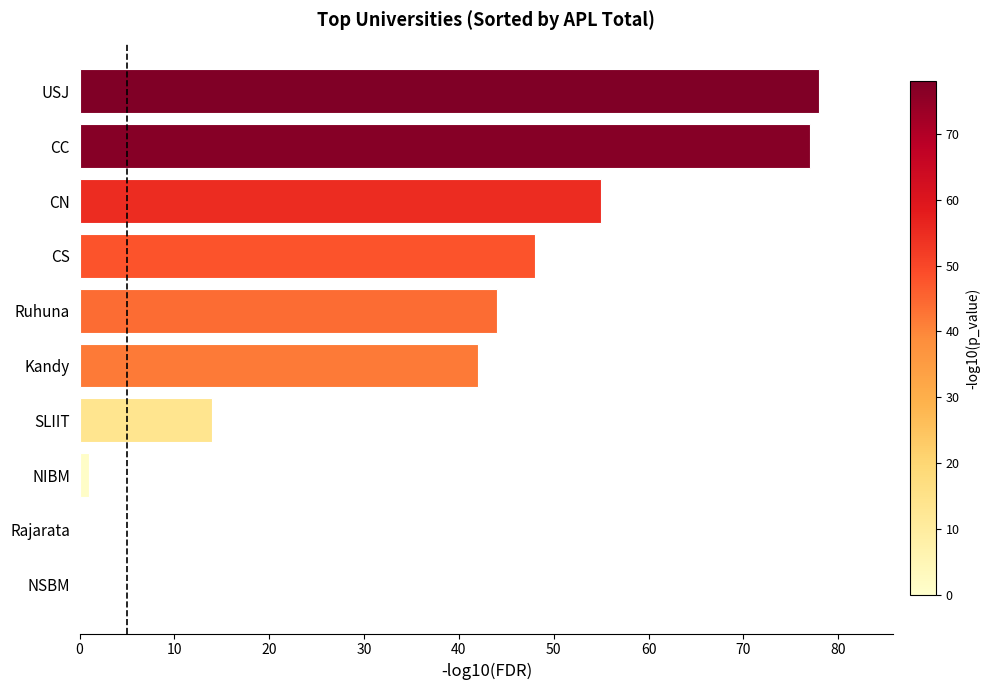

What is the sum of the values at SLIIT and Rajarata?

14